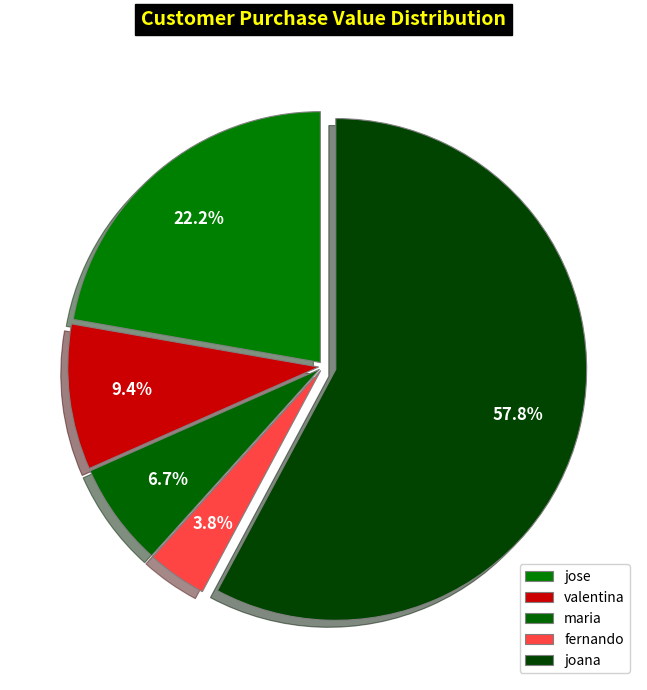

Count the number of slices in the pie.

5